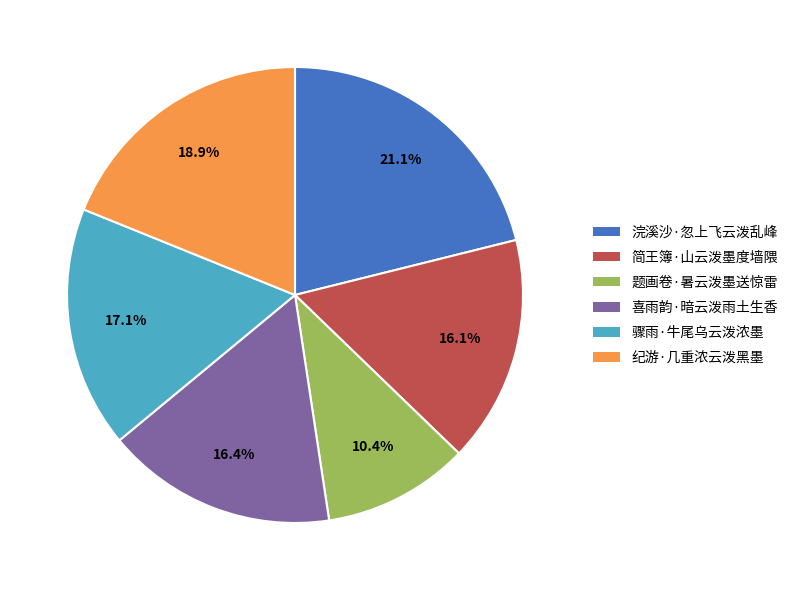

Does 纪游·几重浓云泼黑墨 account for over 50% of the chart?

No